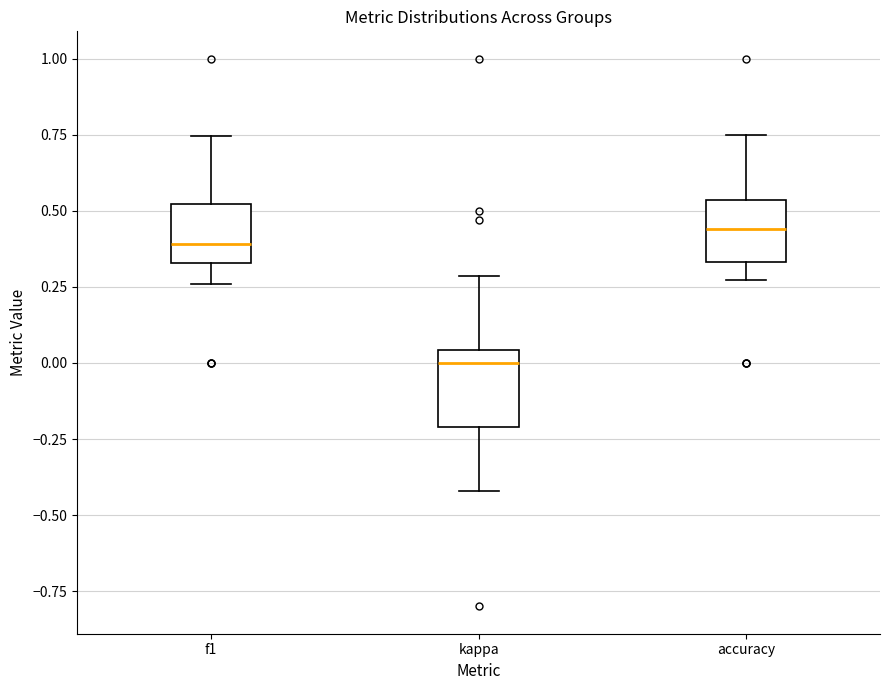

Reading left to right, read every box against the y-axis: the position of its median line, the range the box covers, and the ends of its whiskers. The values are not printed on the chart, so give them approximately, as read against the axis.

f1: median 0.40, box 0.35 to 0.50, whiskers 0.25 to 0.75
kappa: median 0.00, box -0.20 to 0.05, whiskers -0.40 to 0.30
accuracy: median 0.45, box 0.35 to 0.55, whiskers 0.25 to 0.75